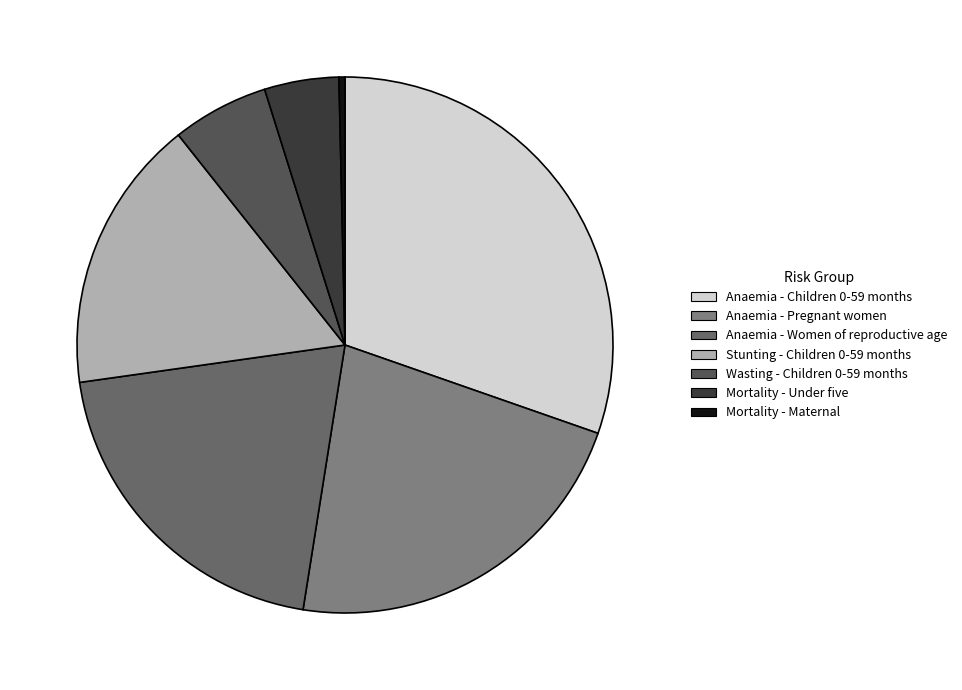

How many segments does this pie chart have?

7